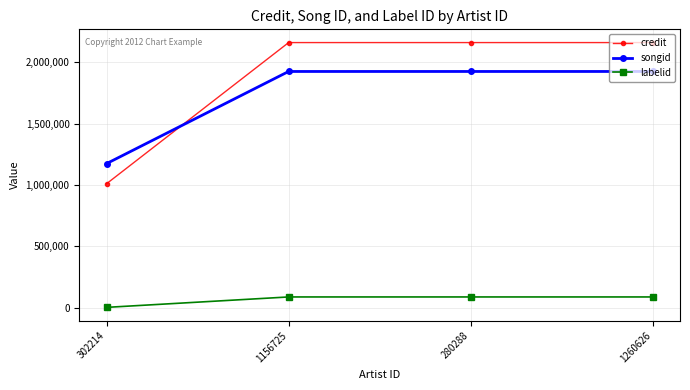

Does the chart have visible grid lines?

Yes